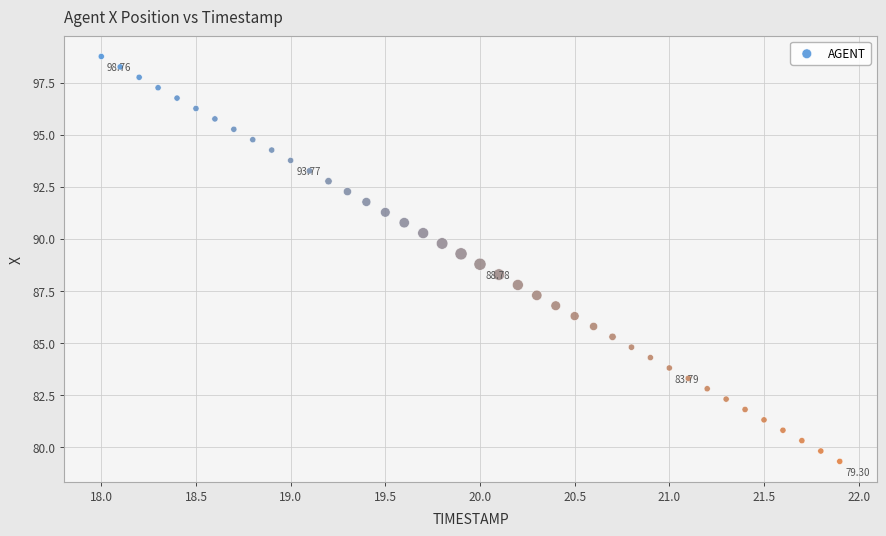

What is the range of X values (max minus min)?

3.9